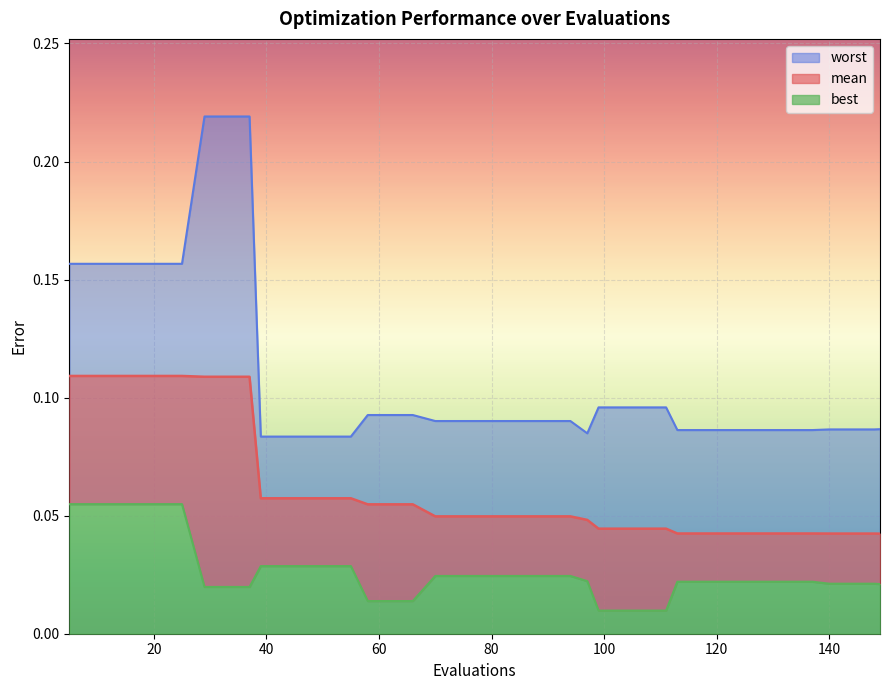

What is the sum of the worst values at 140 and 55?

0.2